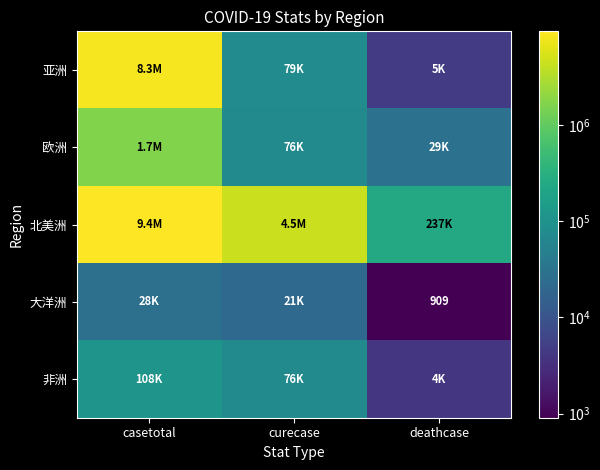

How many values in the 北美洲 series are below 4478543?

1